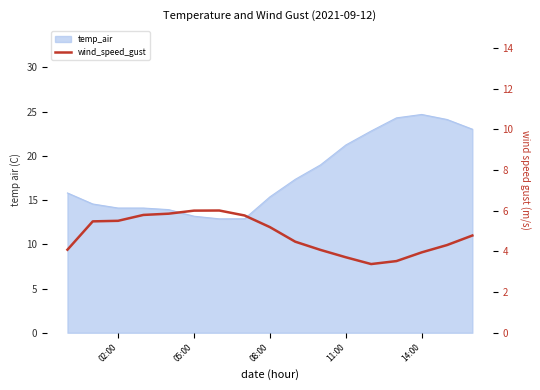

How many lines are shown in the chart?

1